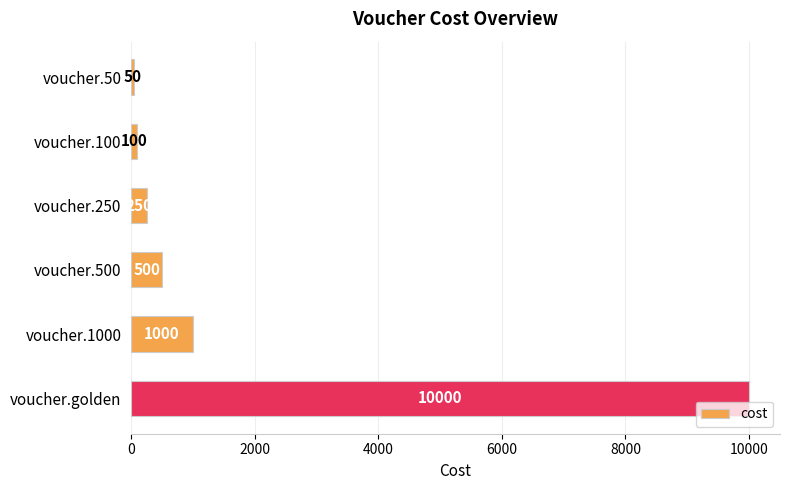

What is the maximum value shown in the chart?

10000